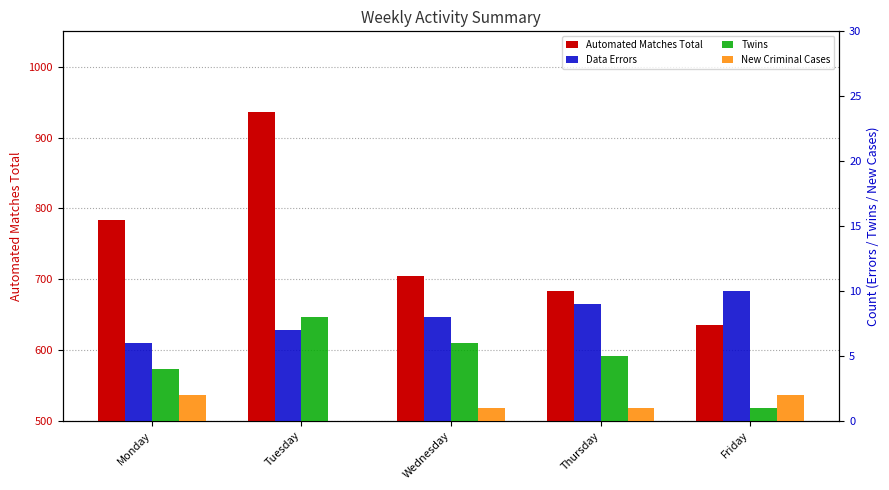

At which category does the chart reach its peak across all series?

Tuesday